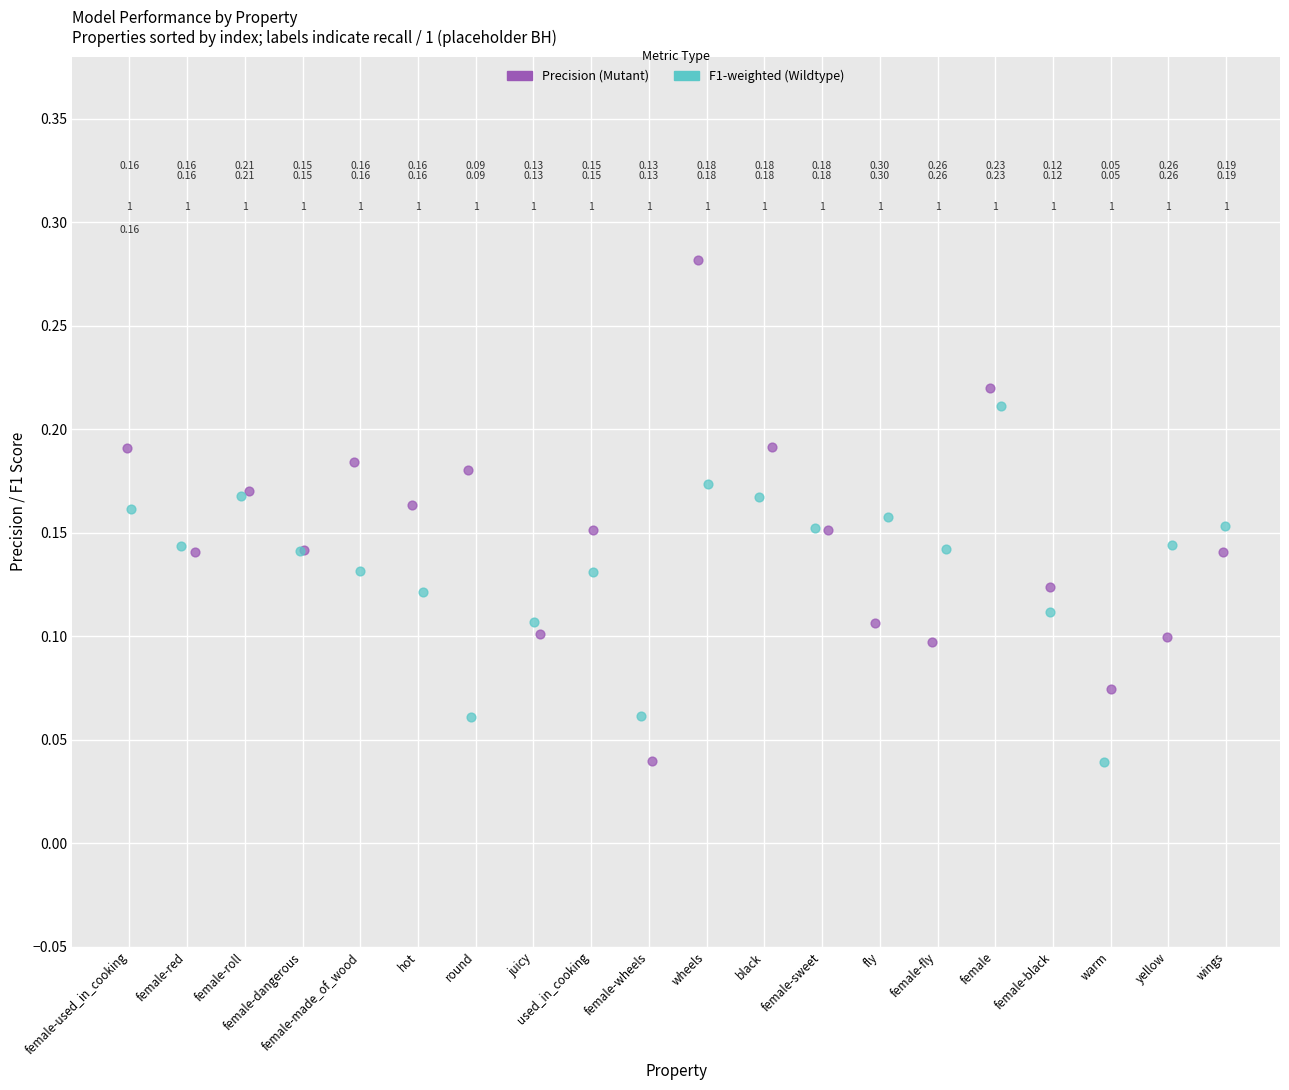

Which series has the widest spread of Y values?

Precision (Mutant)